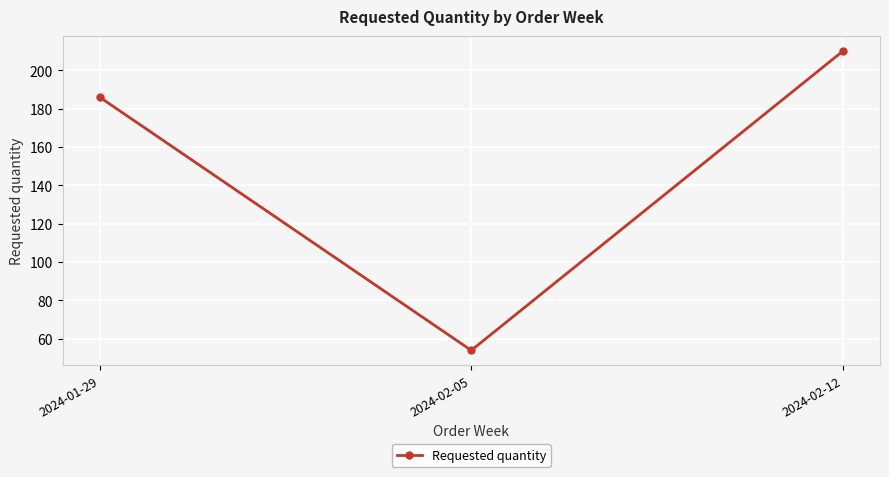

Rank the categories by value from highest to lowest.

2024-02-12, 2024-01-29, 2024-02-05